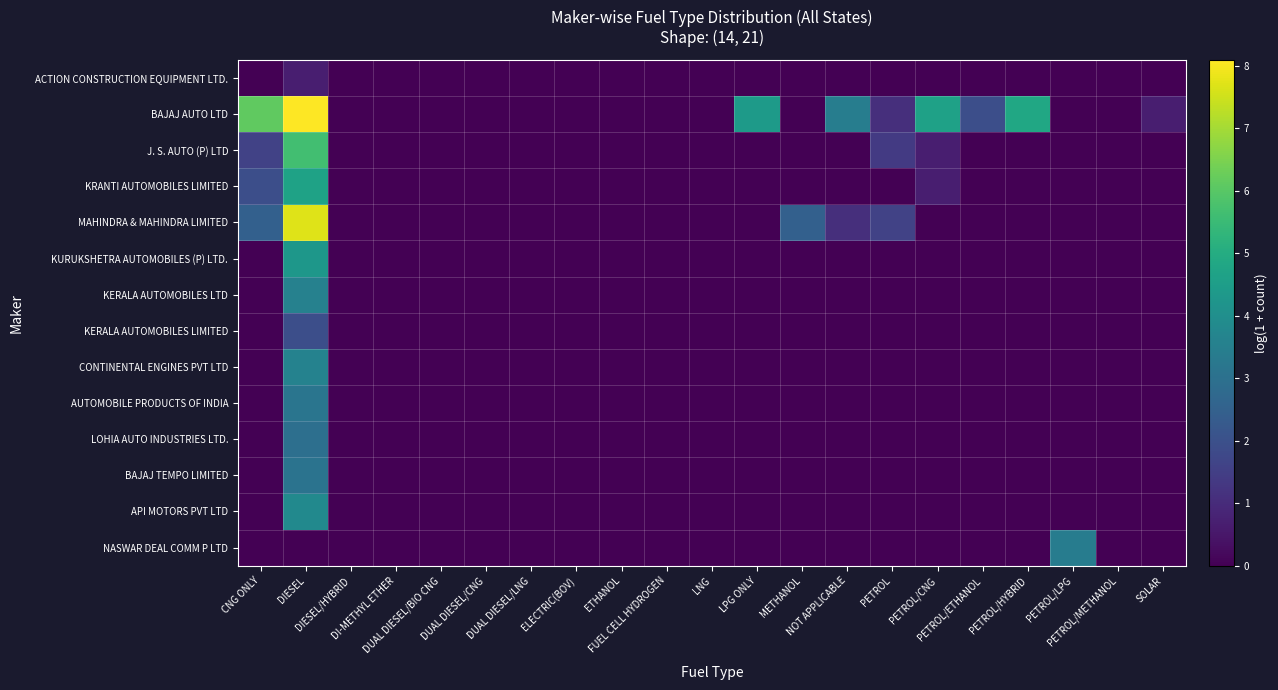

How many data points does each series have?

21